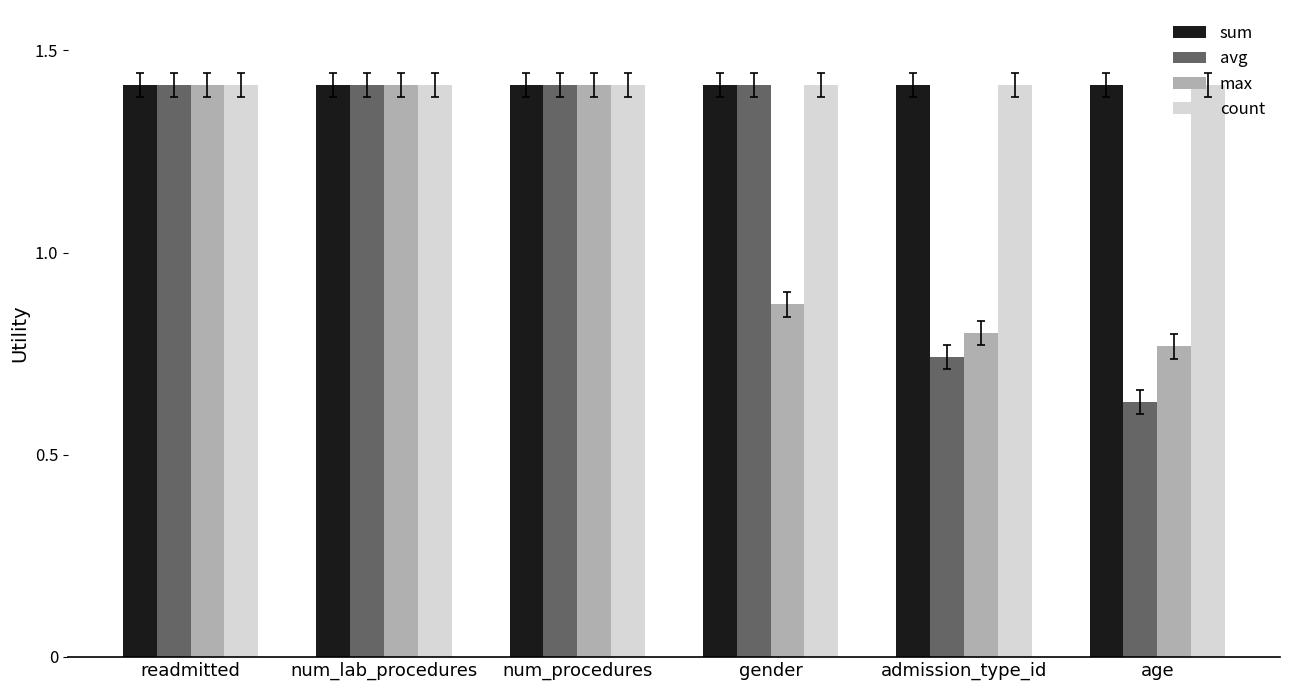

The value of max at readmitted is 1.4. True or false?

True